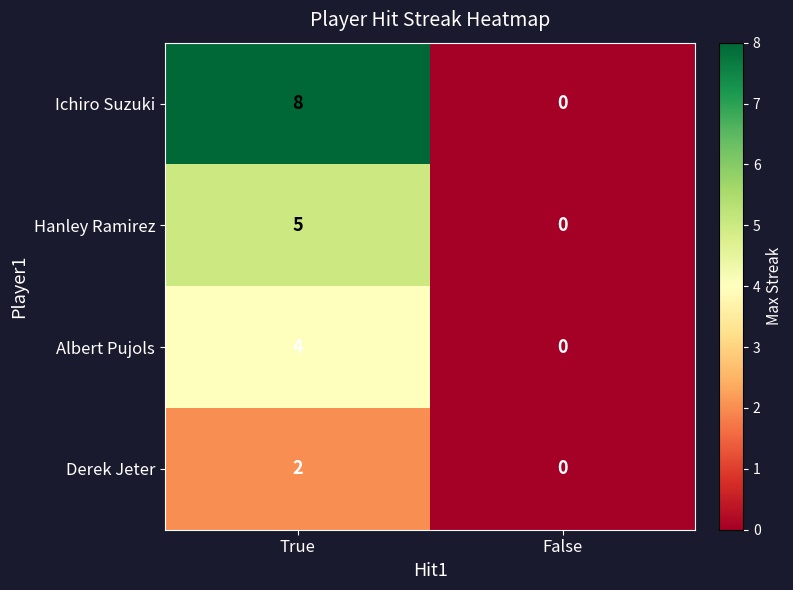

What value does the Albert Pujols series have at True?

4